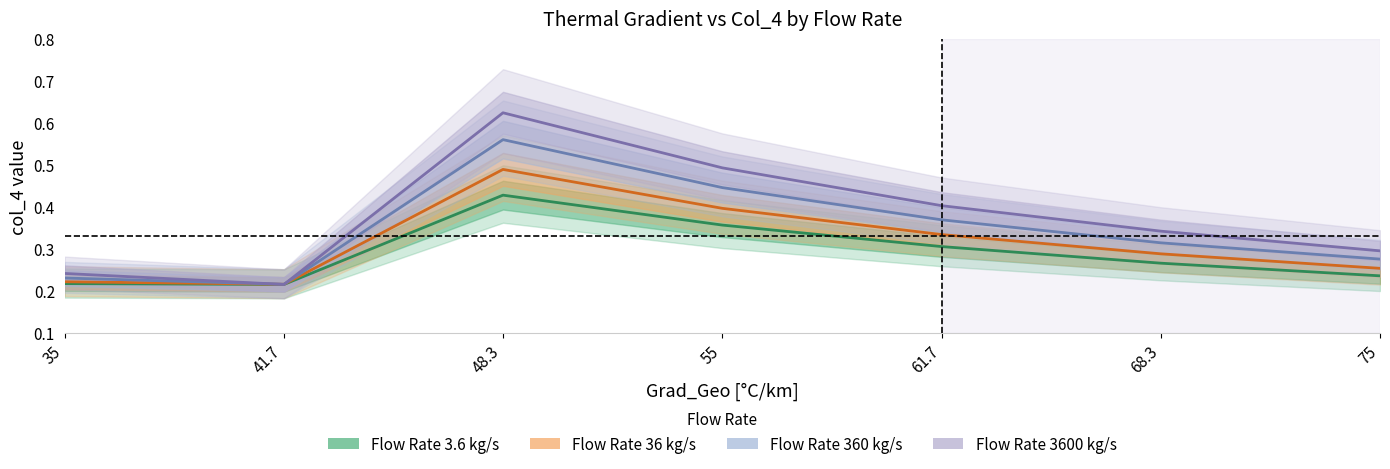

What is the smallest value displayed?

0.2